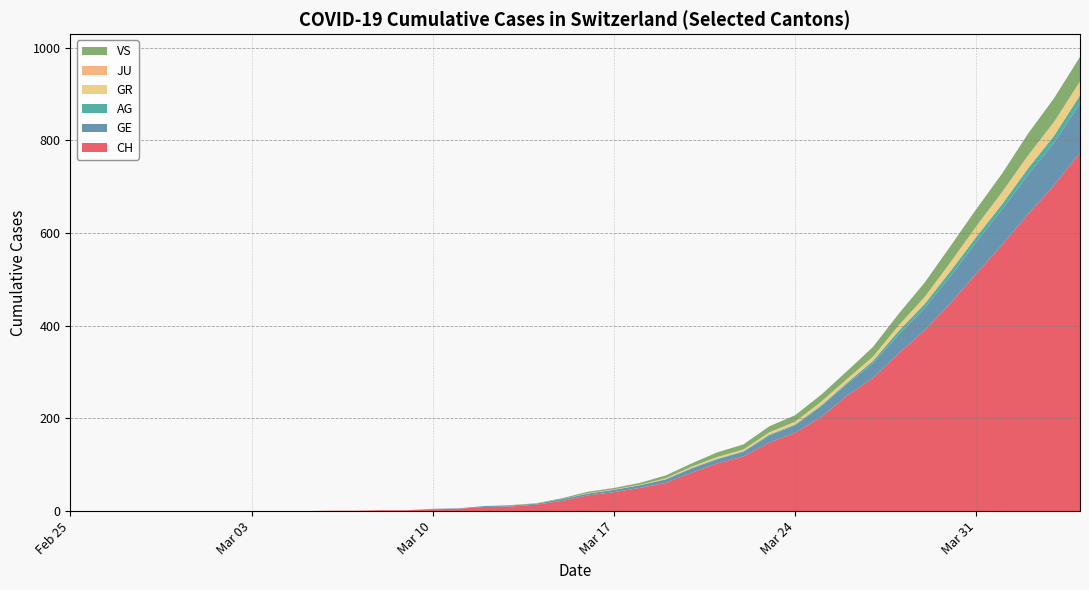

What is the highest value of the CH series?

773